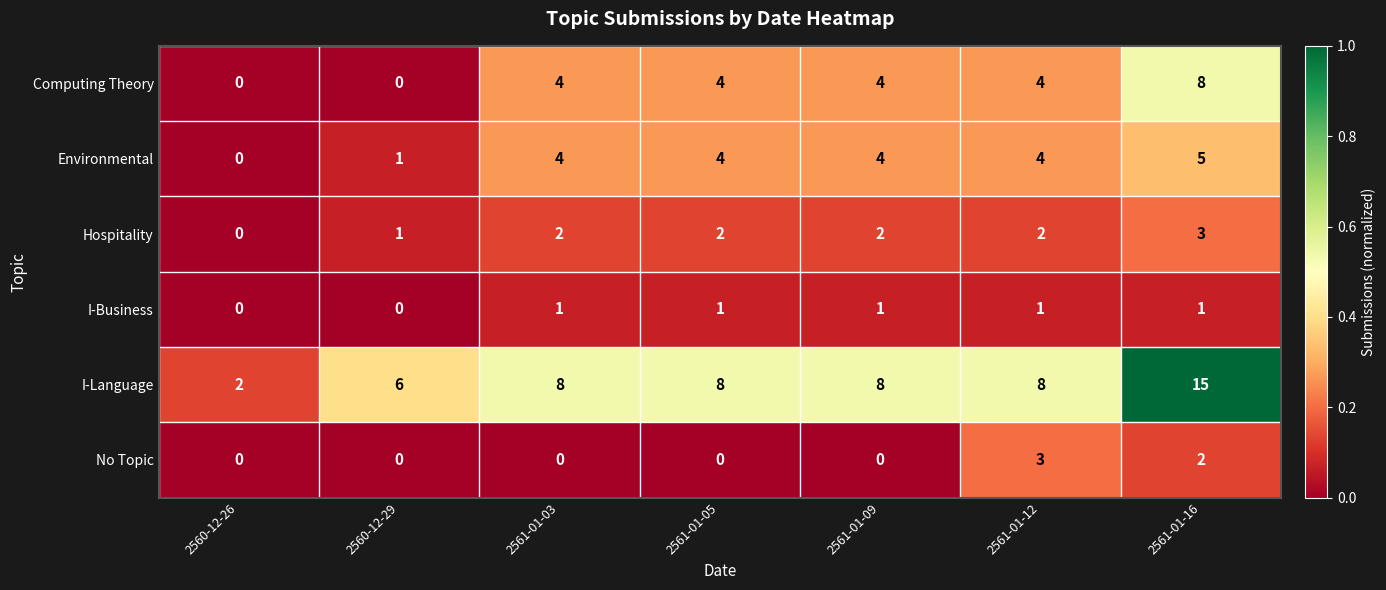

Is it true that Computing Theory equals -4 at 2560-12-29?

False